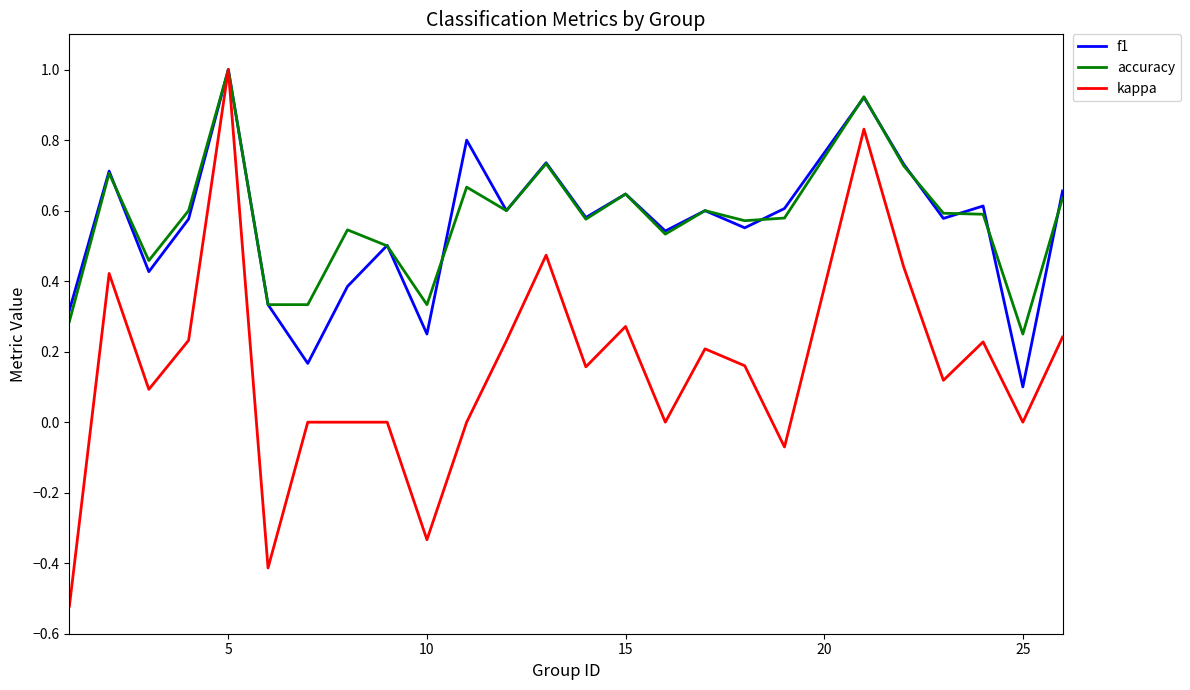

What are all the series names shown in the legend?

f1, accuracy, kappa